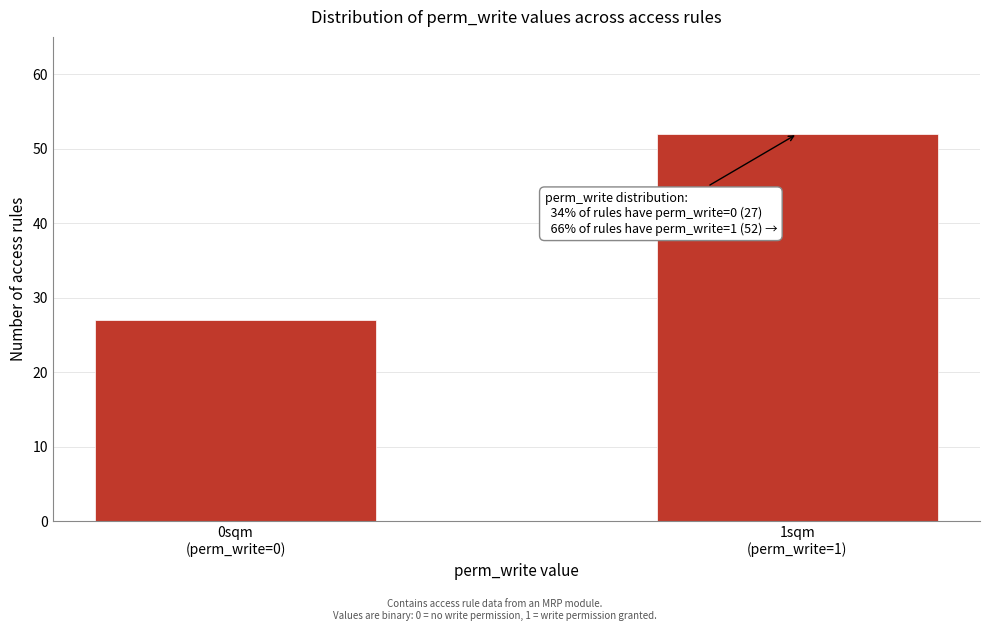

Reading left to right, transcribe all the data shown in this chart.

27	52